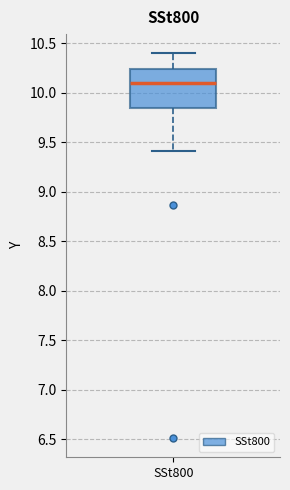

Transcribe this box plot: give where the median line is, the range the box spans, and where the two whiskers end, as read against the y-axis. The values are not printed on the chart, so give them approximately, as read against the axis.

median 10.10, box 9.85 to 10.25, whiskers 9.40 to 10.40